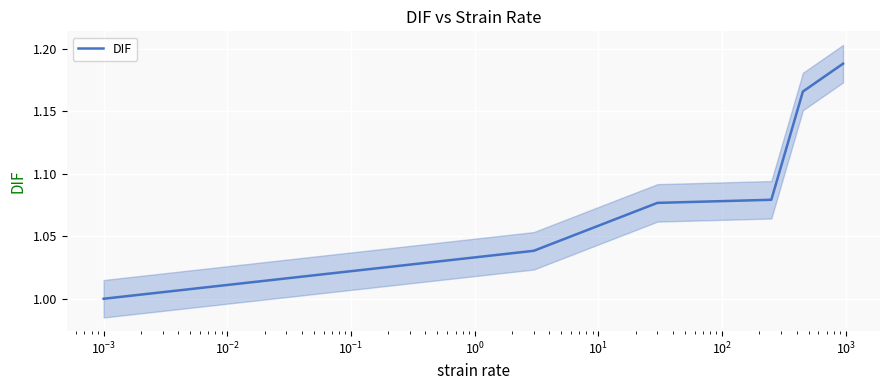

What is the minimum value shown in the chart?

1.0